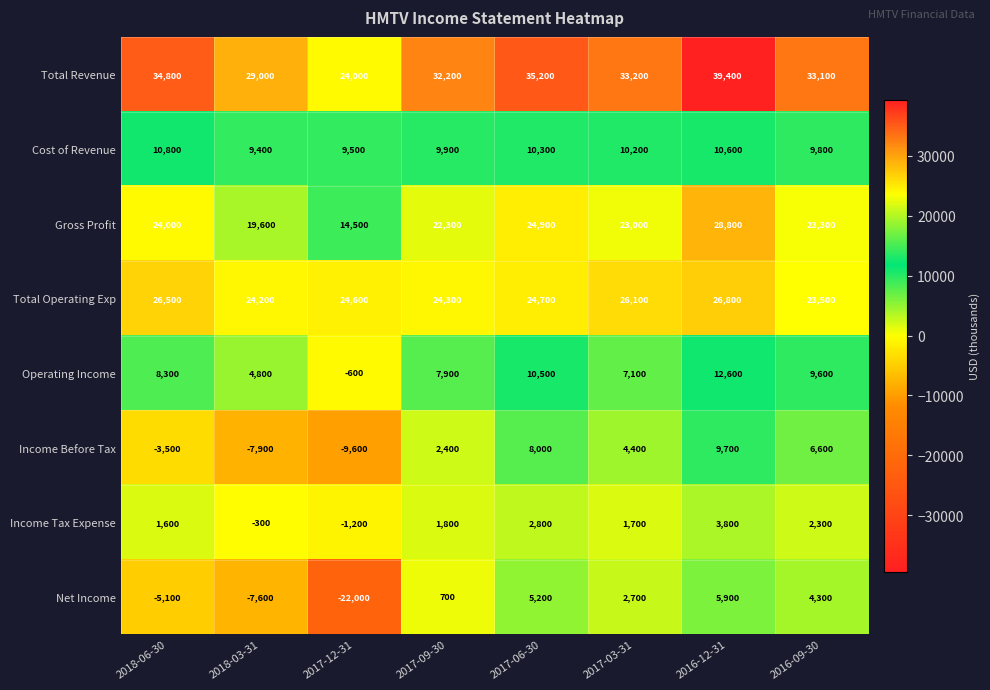

Which series changed the most between 2018-06-30 and 2018-03-31?

Total Revenue